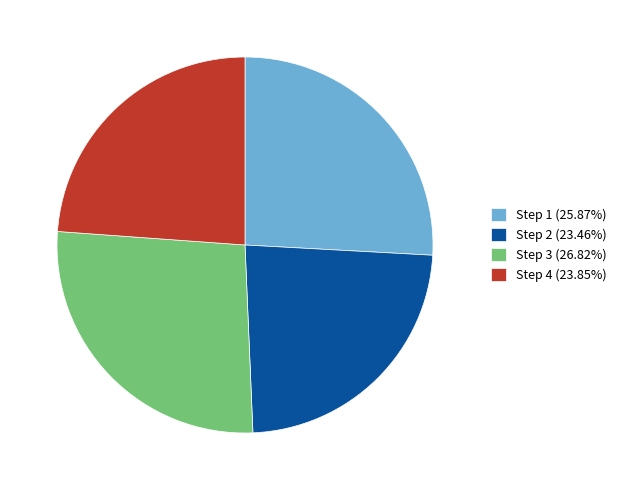

Does Step 3 (26.82%) represent more than half of the total?

No